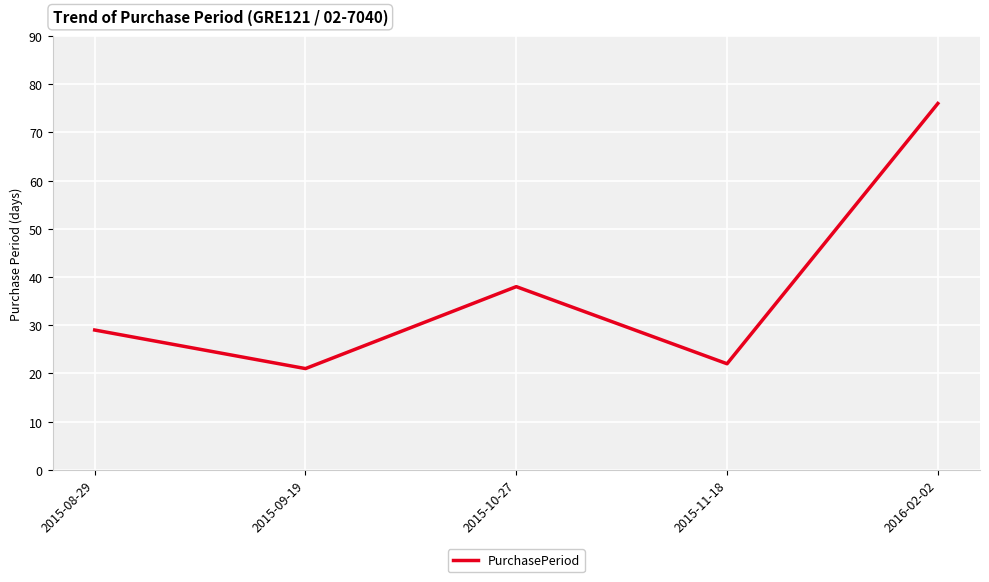

What position from the right is 2015-08-29?

5